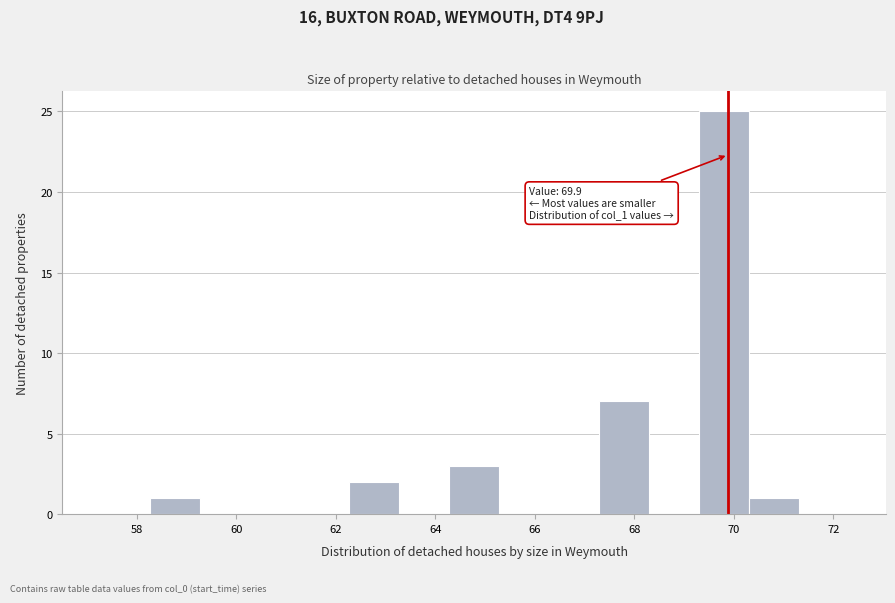

Which range on the x-axis has the tallest bar?

69.2 to 70.4